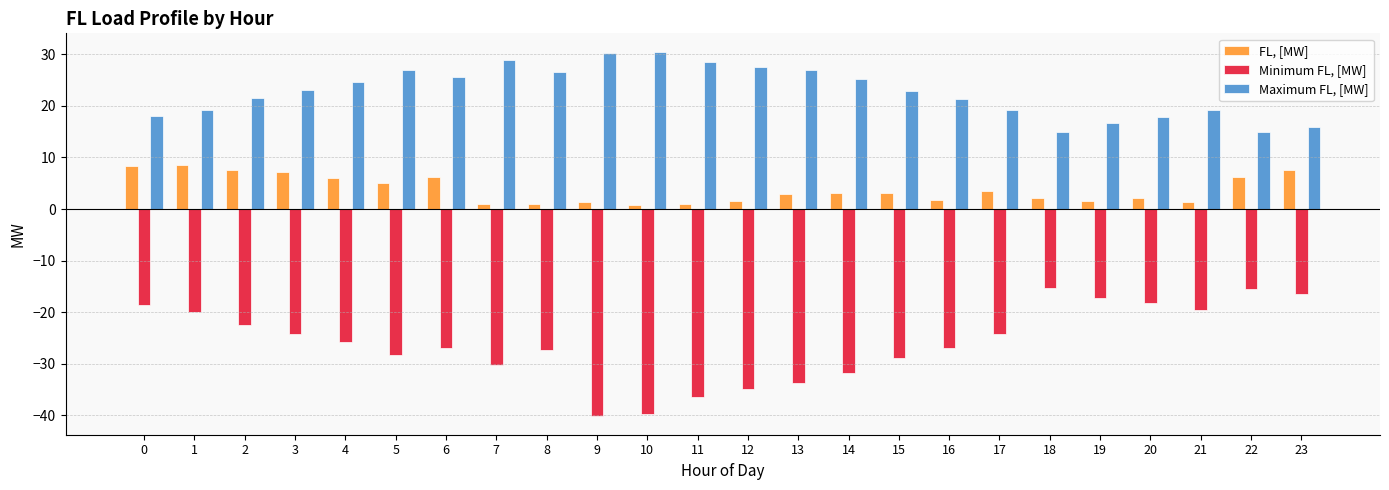

What is the value of the Maximum FL, [MW] bar at the 2nd from the left?

19.2